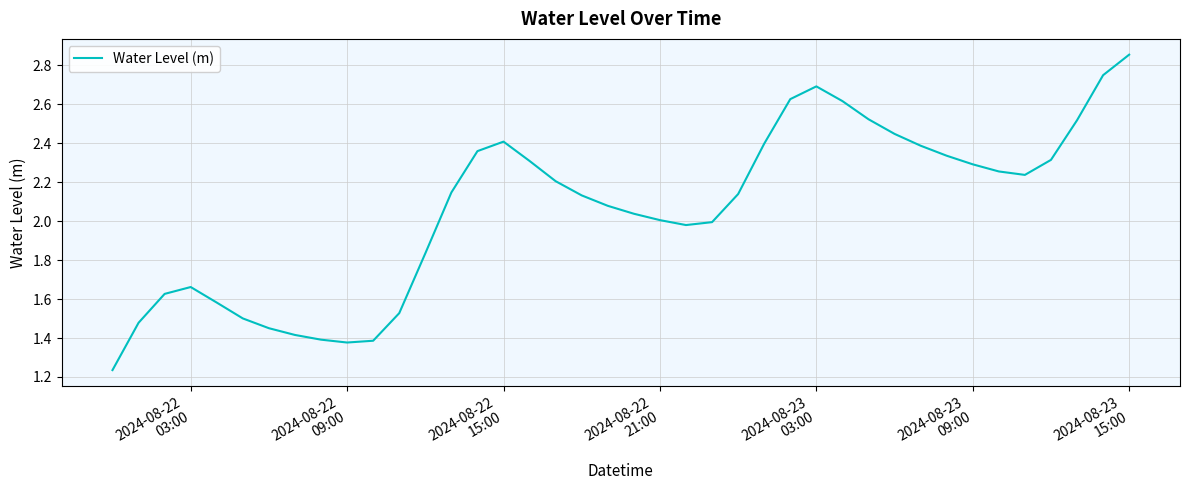

How many lines are shown in the chart?

1